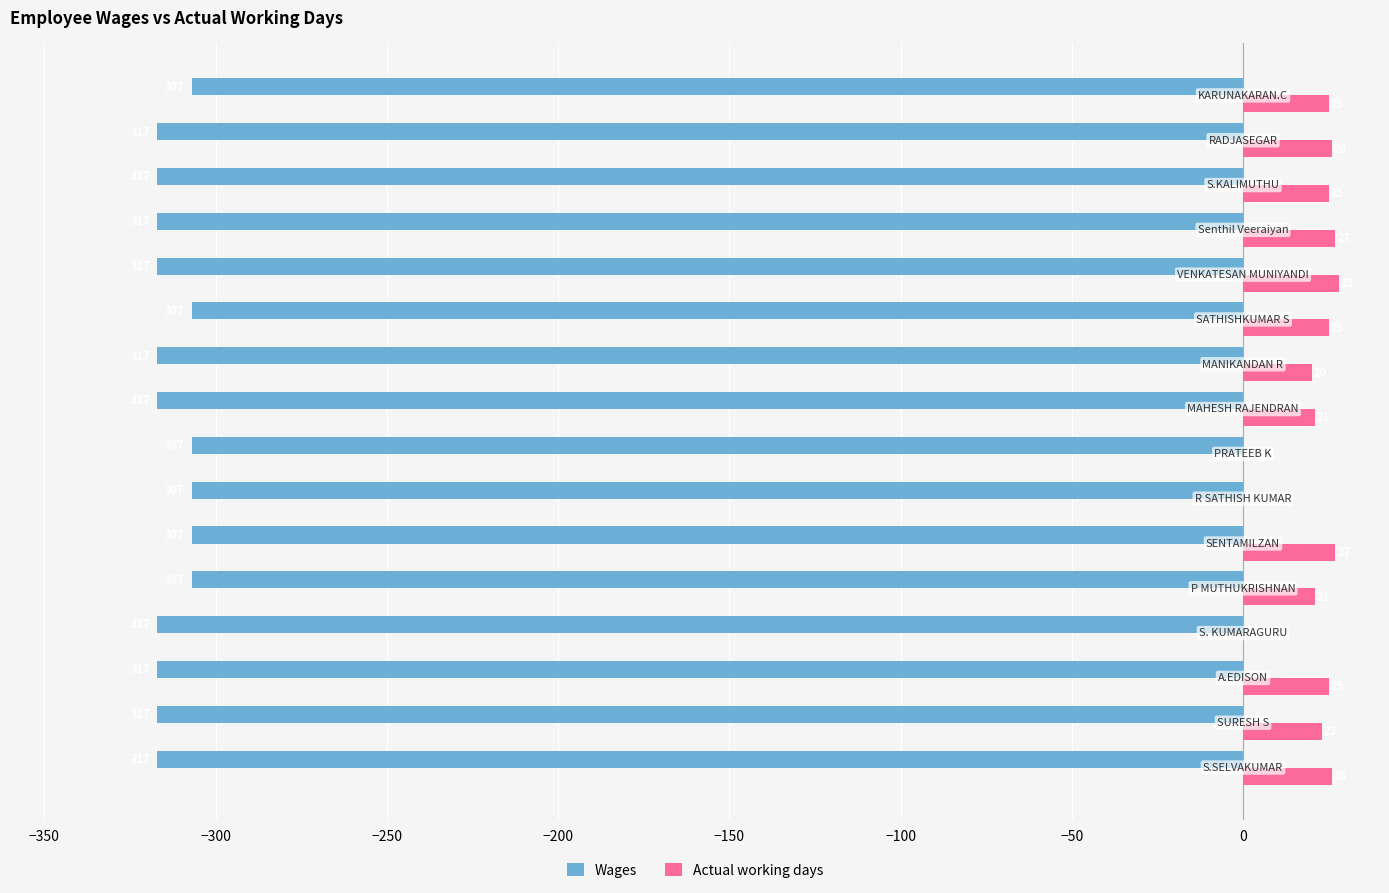

Which series has the widest spread of values?

Actual working days